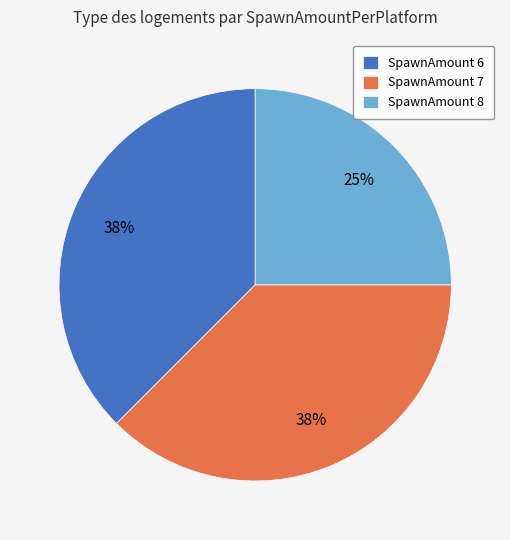

What is the ratio of the value at SpawnAmount 6 to the value at SpawnAmount 8?

1.5